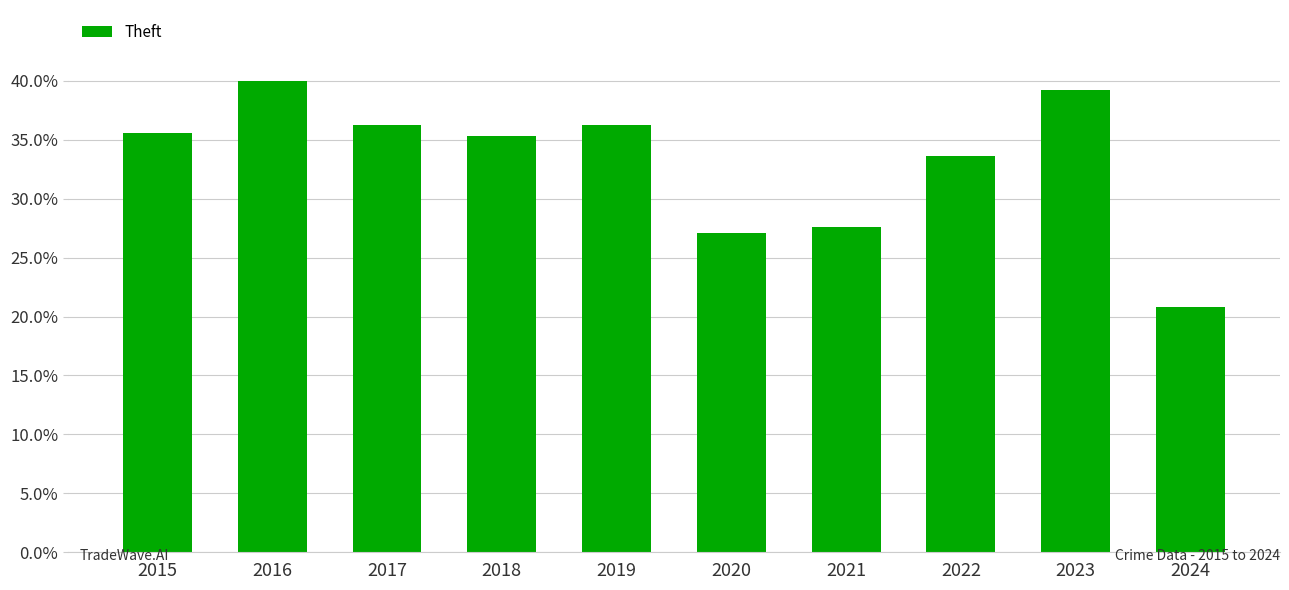

Reading left to right, transcribe all the data shown in this chart.

874	984	892	868	891	666	678	827	964	511